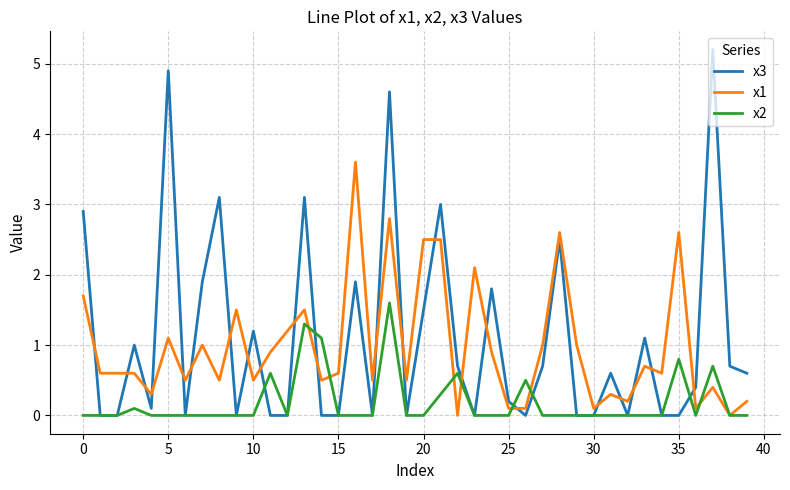

Rank the series by their maximum value, from highest to lowest.

x3, x1, x2